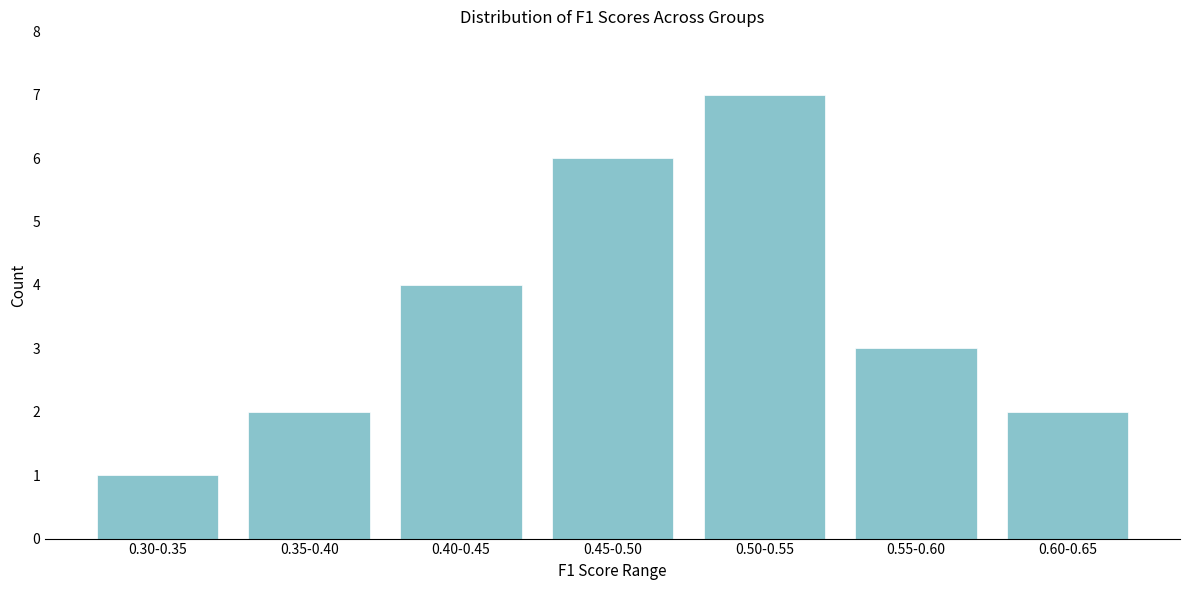

Reading left to right, transcribe all the data shown in this chart.

1	2	4	6	7	3	2